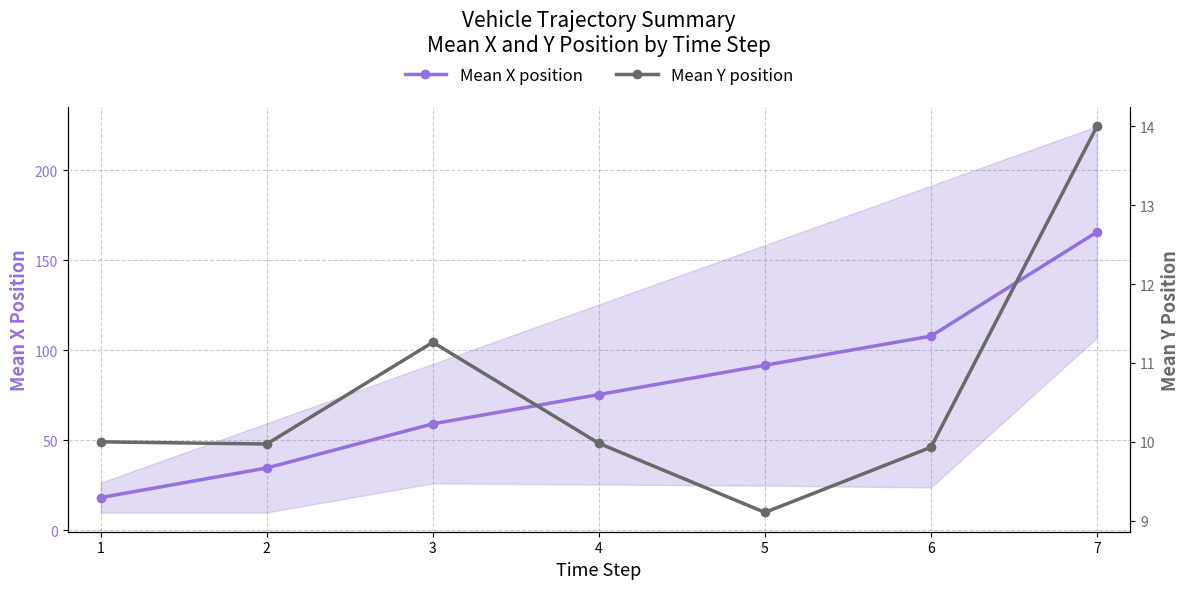

Rank the series by their average value, from lowest to highest.

Mean Y position, Mean X position